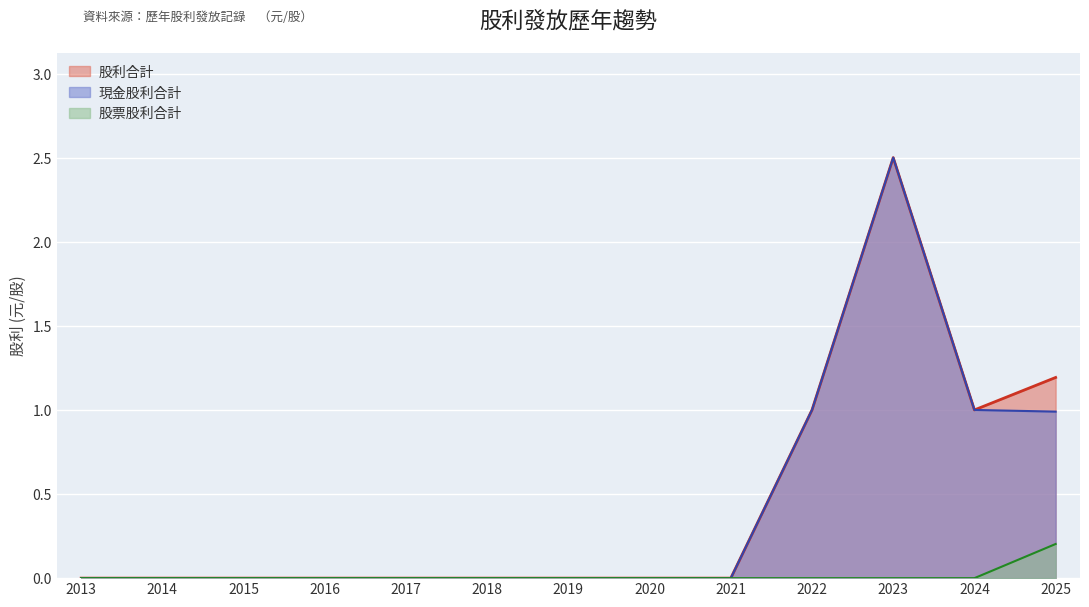

What is the total value across all series at 2024?

2.0